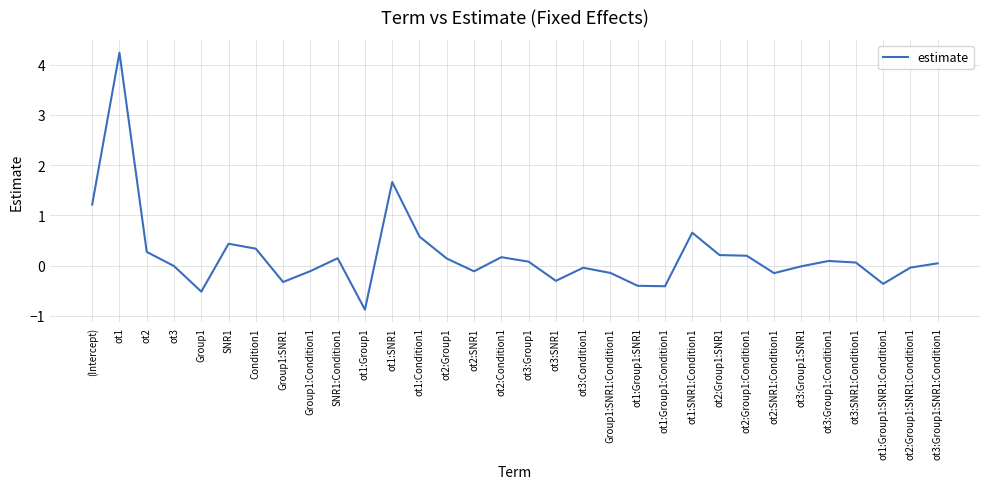

What is the change in value from SNR1 to Group1:SNR1?

-0.8